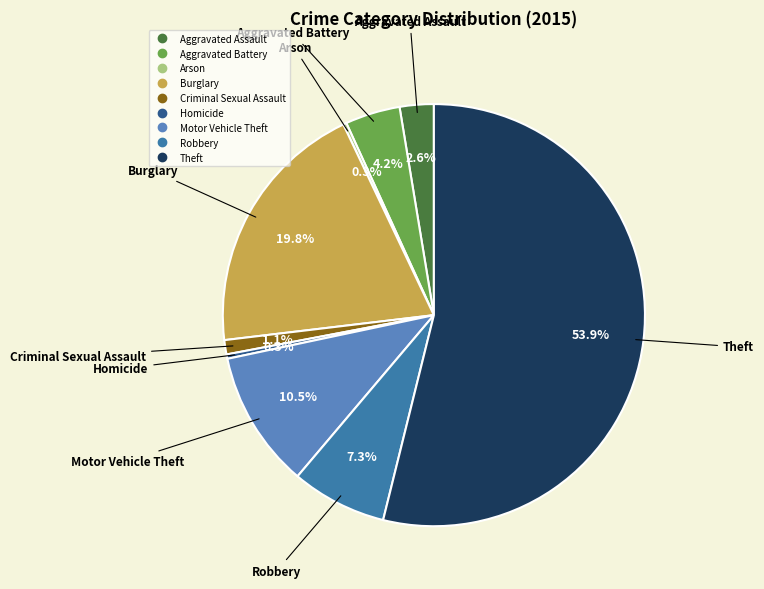

What is the total percentage of Homicide and Theft?

54.2%